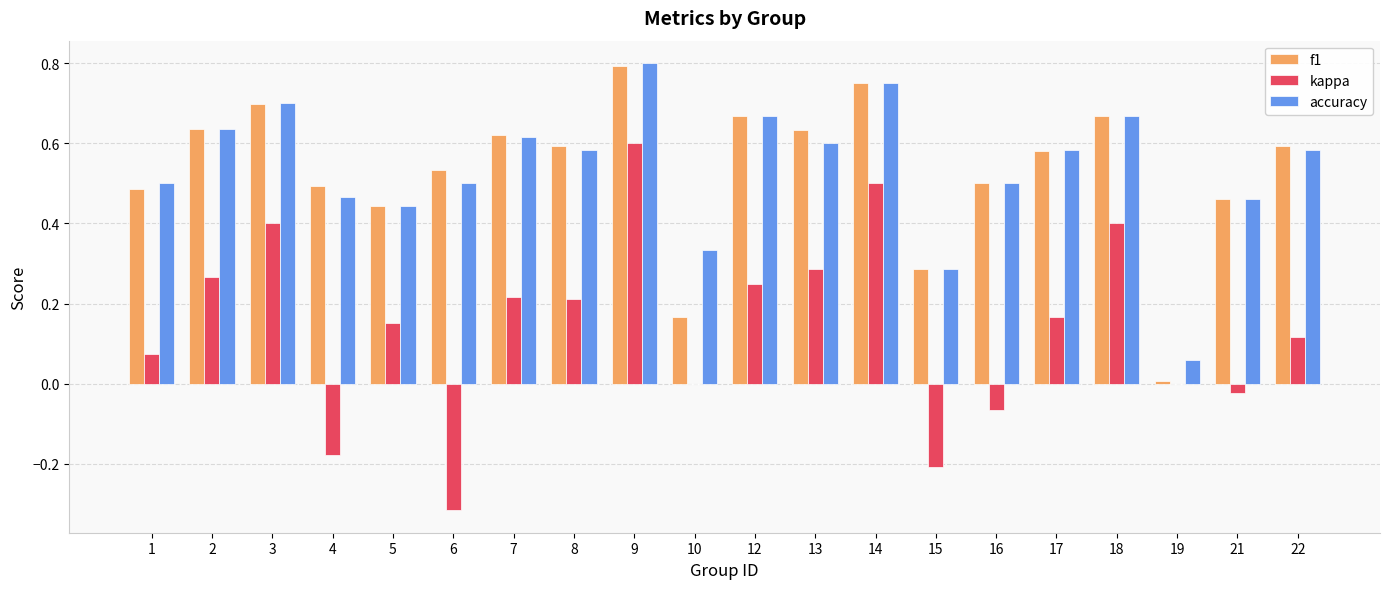

The value of accuracy at 5 is 0.2. True or false?

False